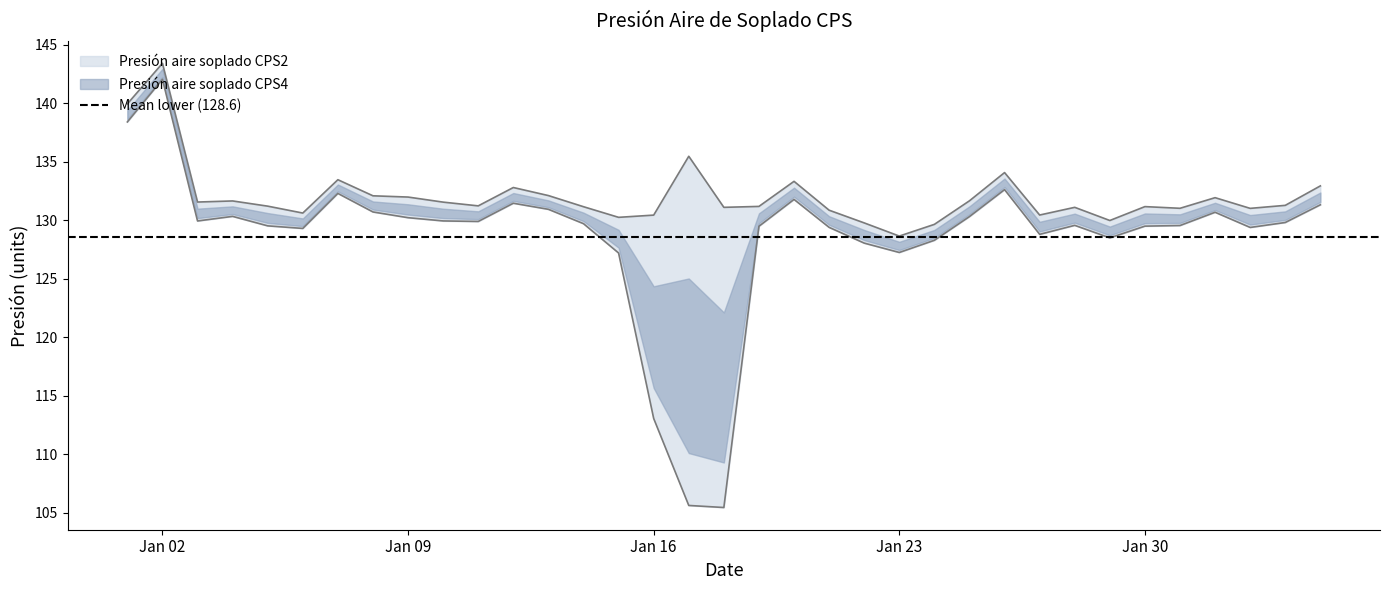

How many data points does each series have?

35